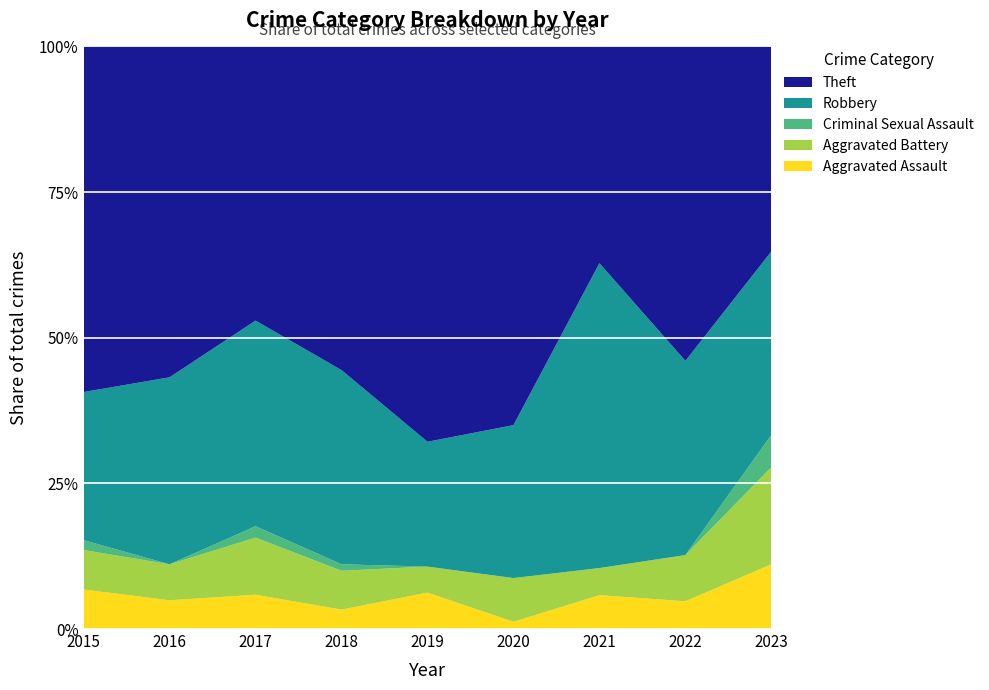

Reading left to right, what are all the values shown in this chart?

Aggravated Assault: 2015=4	2016=4	2017=3	2018=3	2019=7	2020=1	2021=5	2022=3	2023=6
Aggravated Battery: 2015=4	2016=5	2017=5	2018=6	2019=5	2020=6	2021=4	2022=5	2023=9
Criminal Sexual Assault: 2015=1	2016=0	2017=1	2018=1	2019=0	2020=0	2021=0	2022=0	2023=3
Robbery: 2015=15	2016=26	2017=18	2018=30	2019=24	2020=21	2021=45	2022=21	2023=17
Theft: 2015=35	2016=46	2017=24	2018=50	2019=76	2020=52	2021=32	2022=34	2023=19